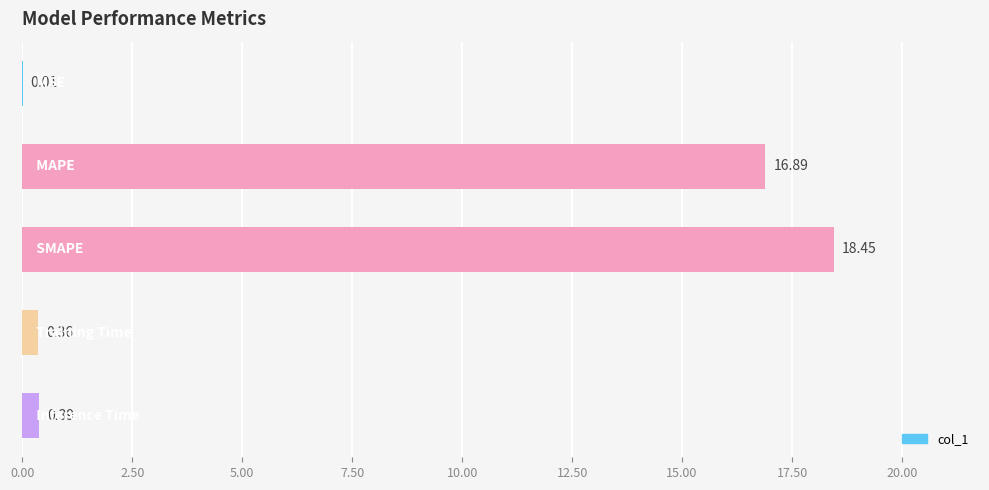

What is the difference between the second highest and minimum values?

16.9